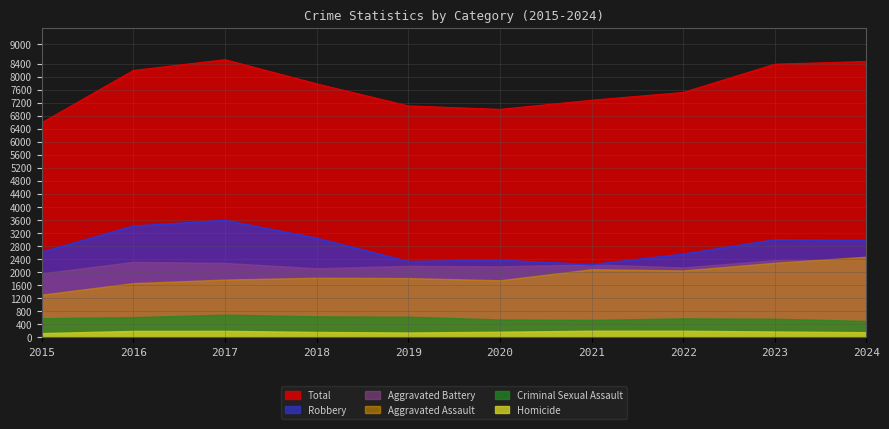

Which series has the largest total across all categories?

Total